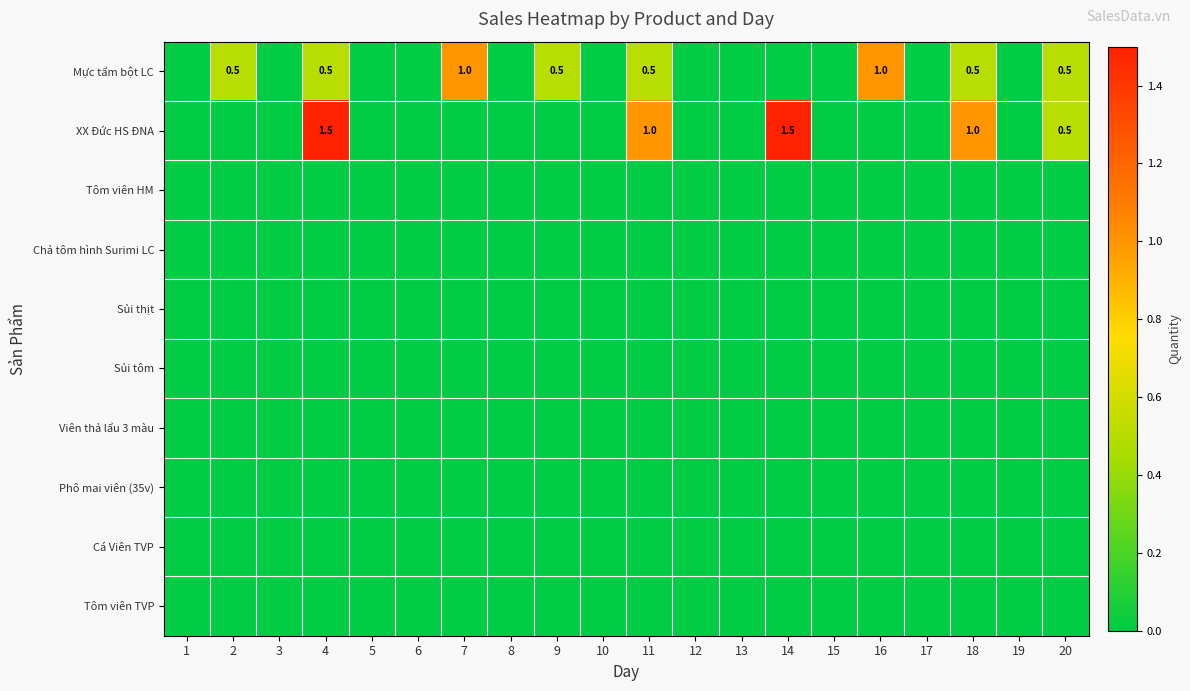

The Tôm viên TVP series shows 0.0 at 2. True or false?

True